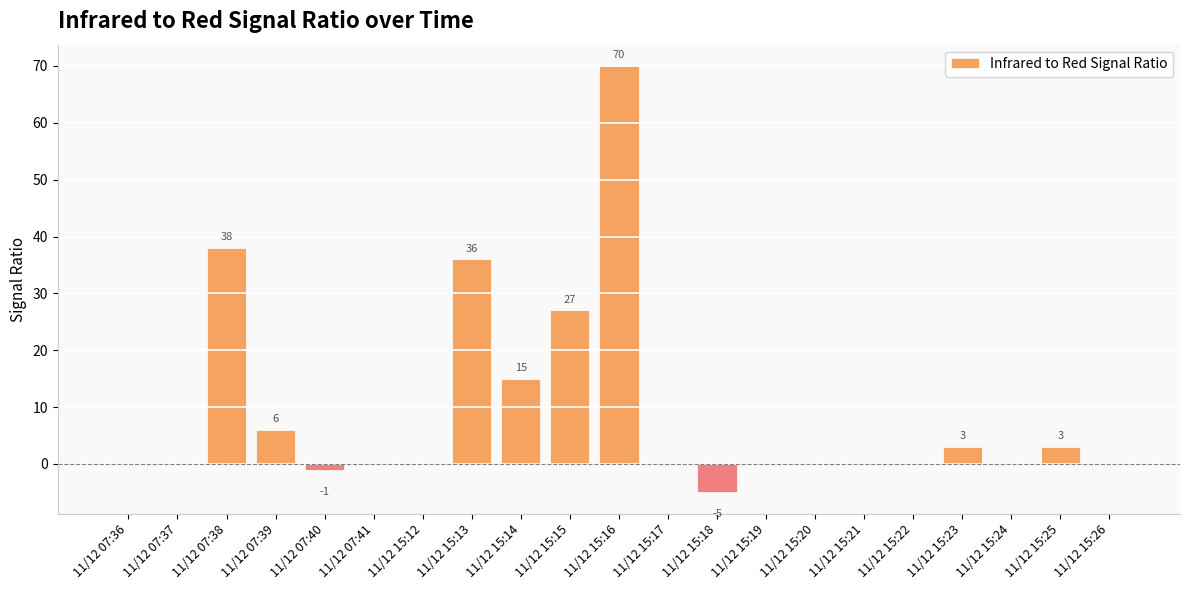

The chart shows a value of 11 at 11/12 07:39. True or false?

False